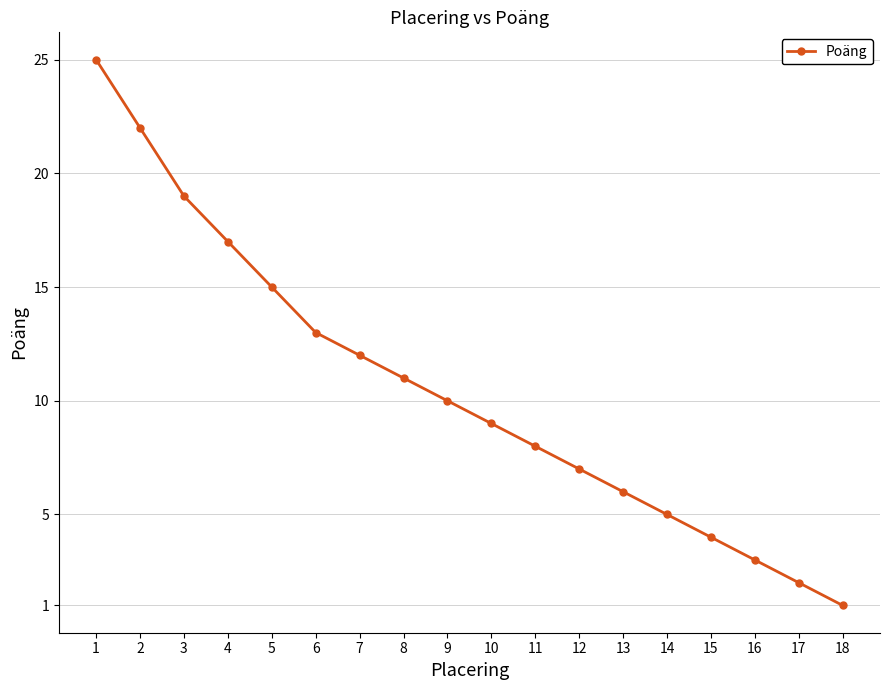

List the labels in order of value, largest first.

1, 2, 3, 4, 5, 6, 7, 8, 9, 10, 11, 12, 13, 14, 15, 16, 17, 18